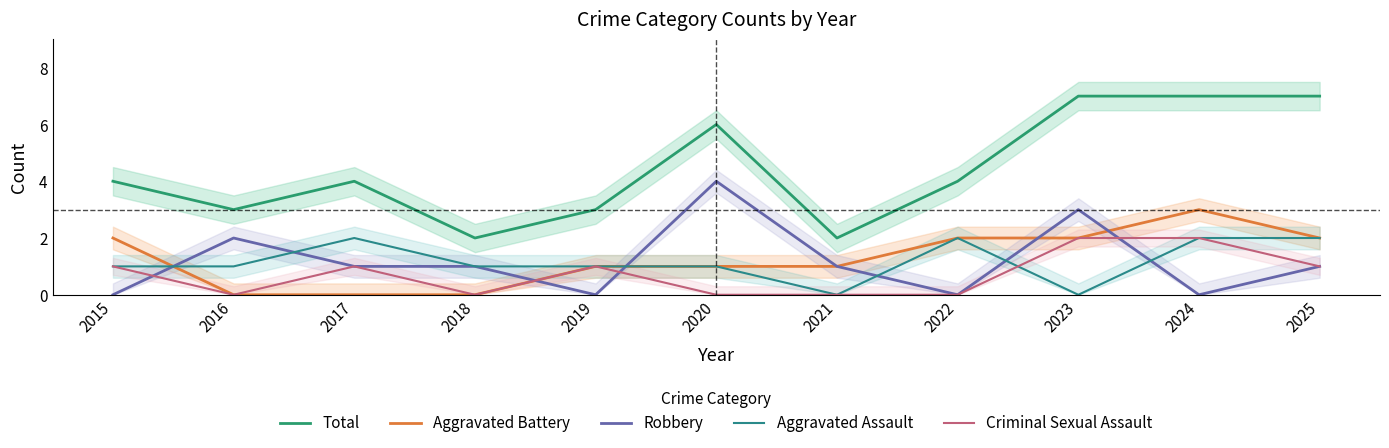

The Aggravated Battery series shows 4 at 2024. True or false?

False